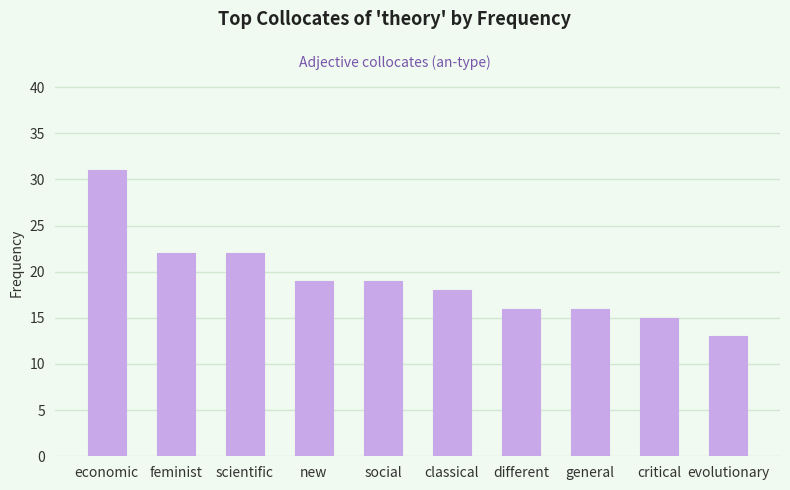

What is the maximum value shown in the chart?

31